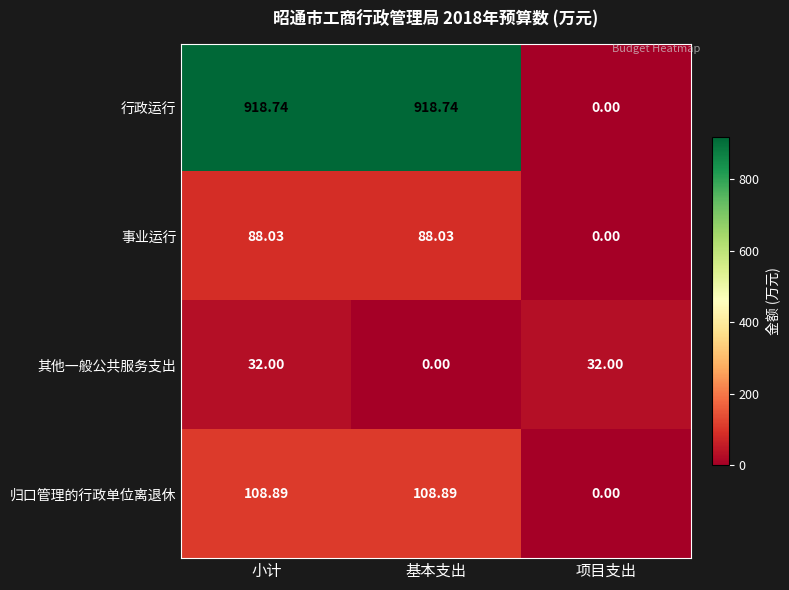

List the series in order of their peak value, lowest first.

其他一般公共服务支出, 事业运行, 归口管理的行政单位离退休, 行政运行